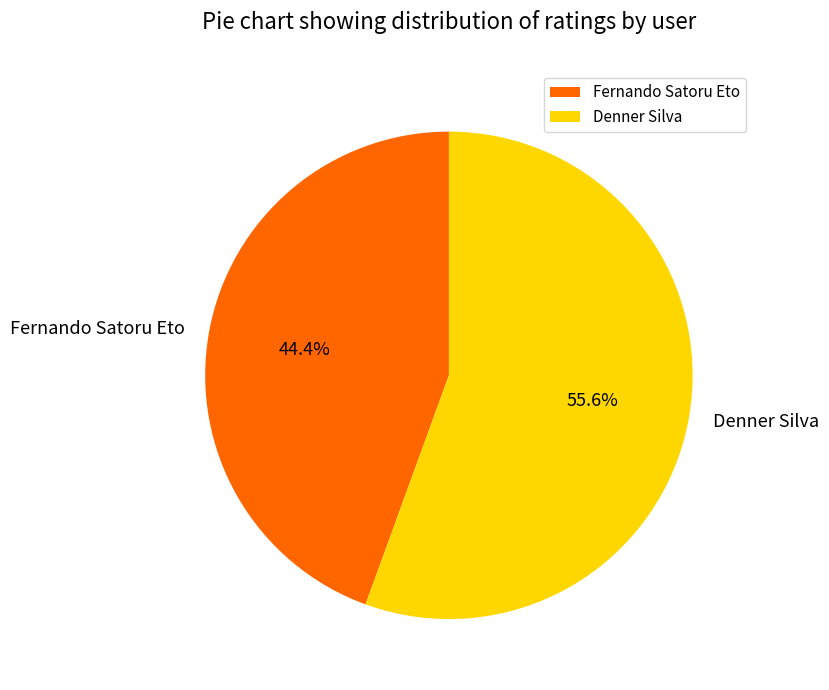

How many slices are in this pie chart?

2